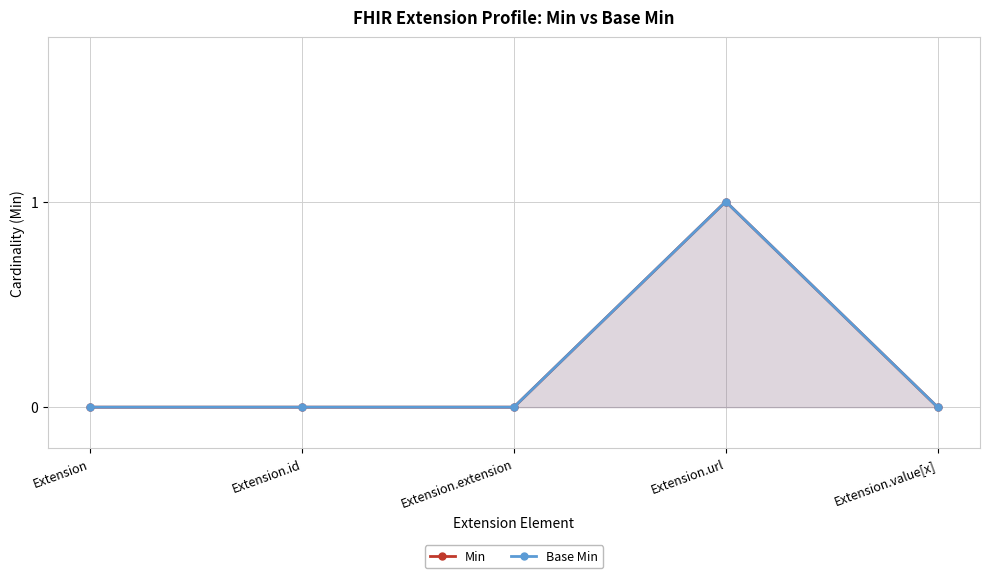

Which series has the largest range (max minus min)?

Min